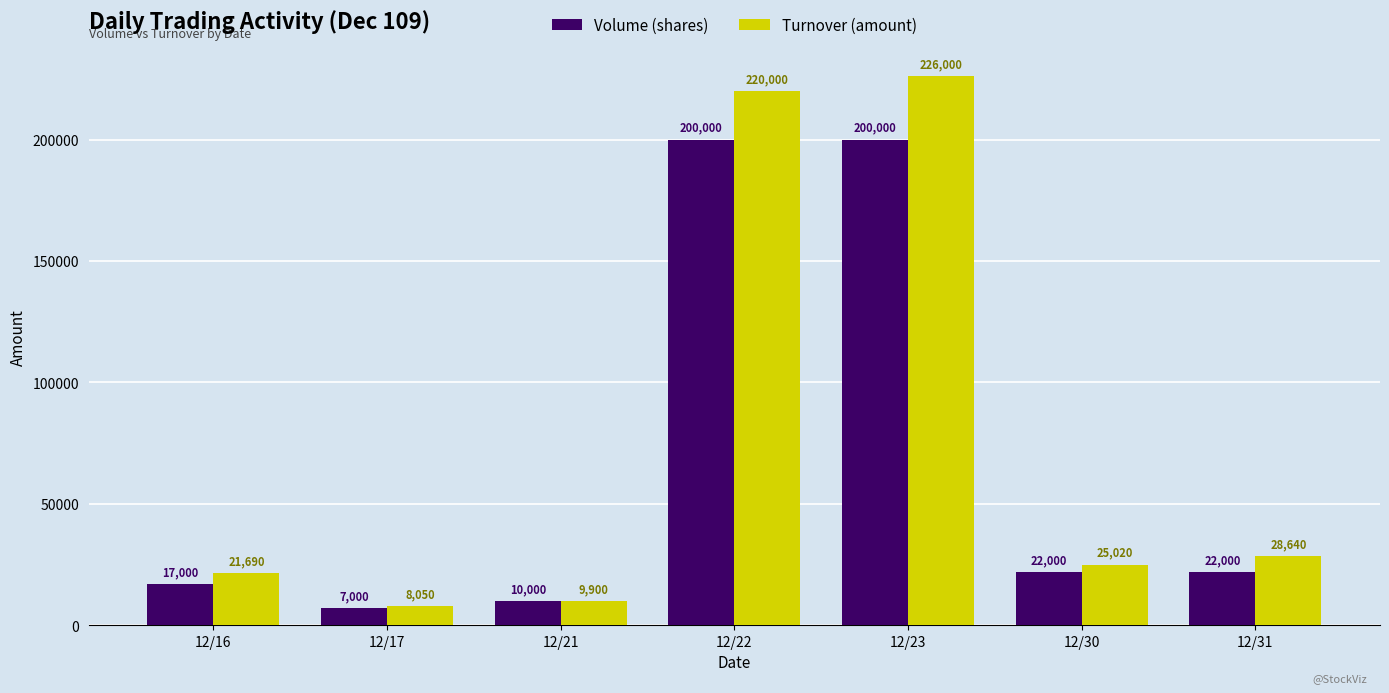

What is the greatest value displayed?

226000